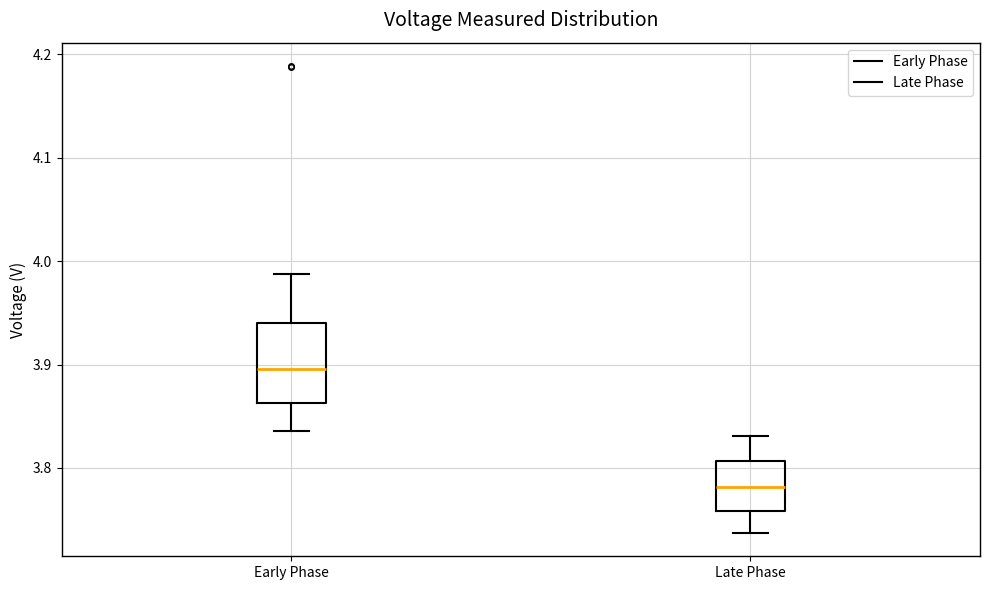

Which box's median line is the highest?

Early Phase